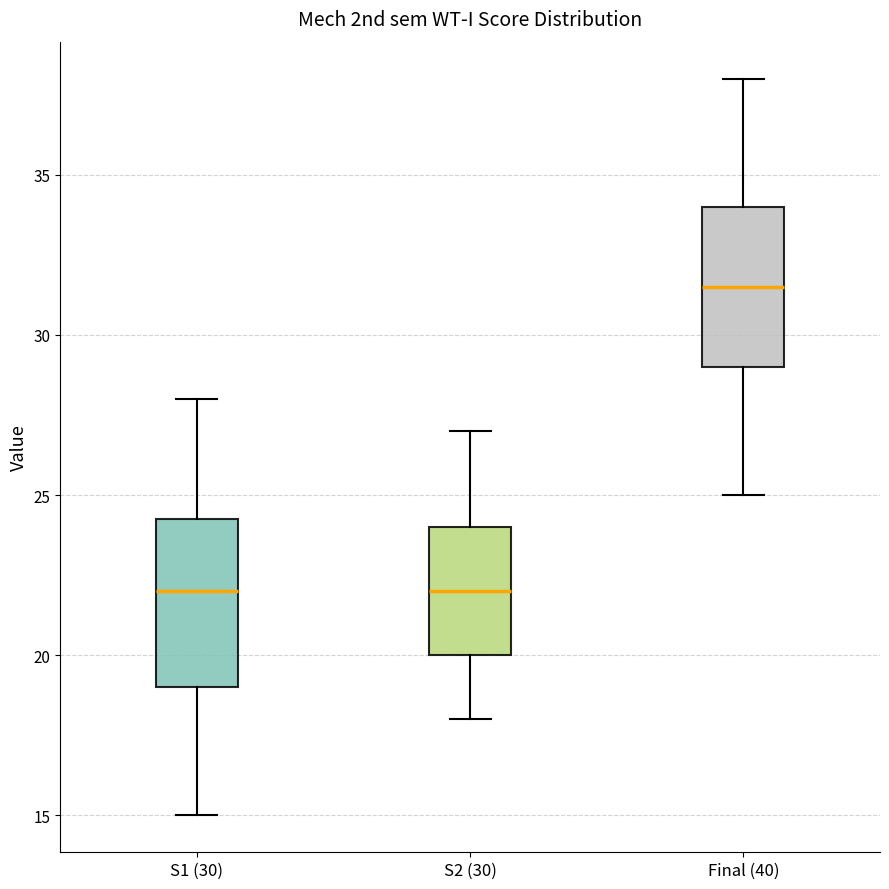

Where is the upper edge of the box for S2 (30) on the y-axis? The values are not printed on the chart, so give them approximately, as read against the axis.

24.0